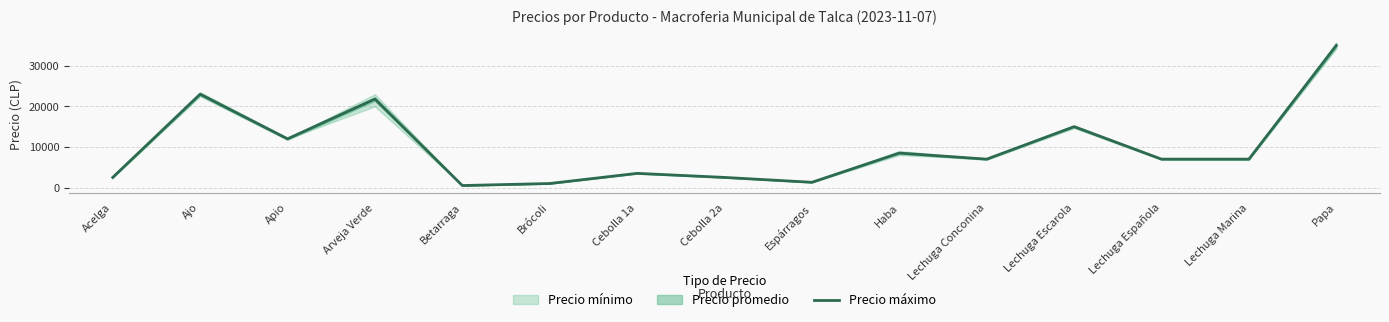

Reading right to left, transcribe all the data shown in this chart.

35000	7000	7000	15000	7000	8500	1300	2500	3500	1000	500	21800	12000	23000	2500